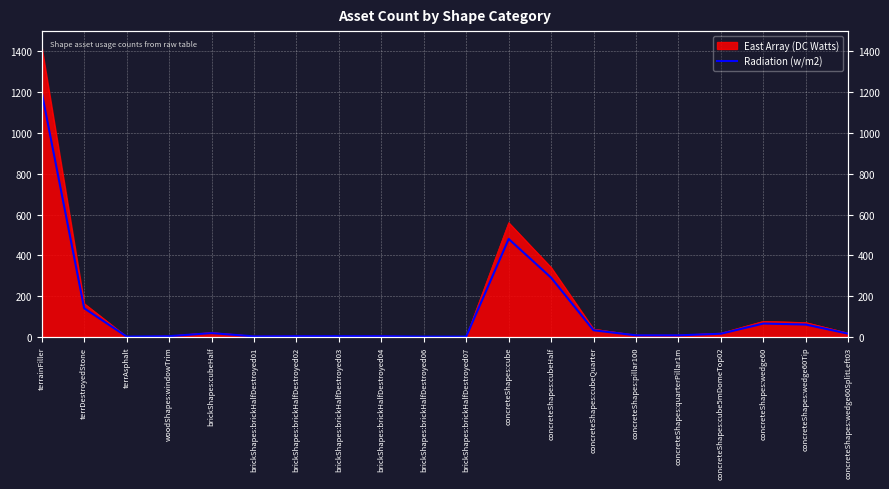

How many lines are shown in the chart?

1